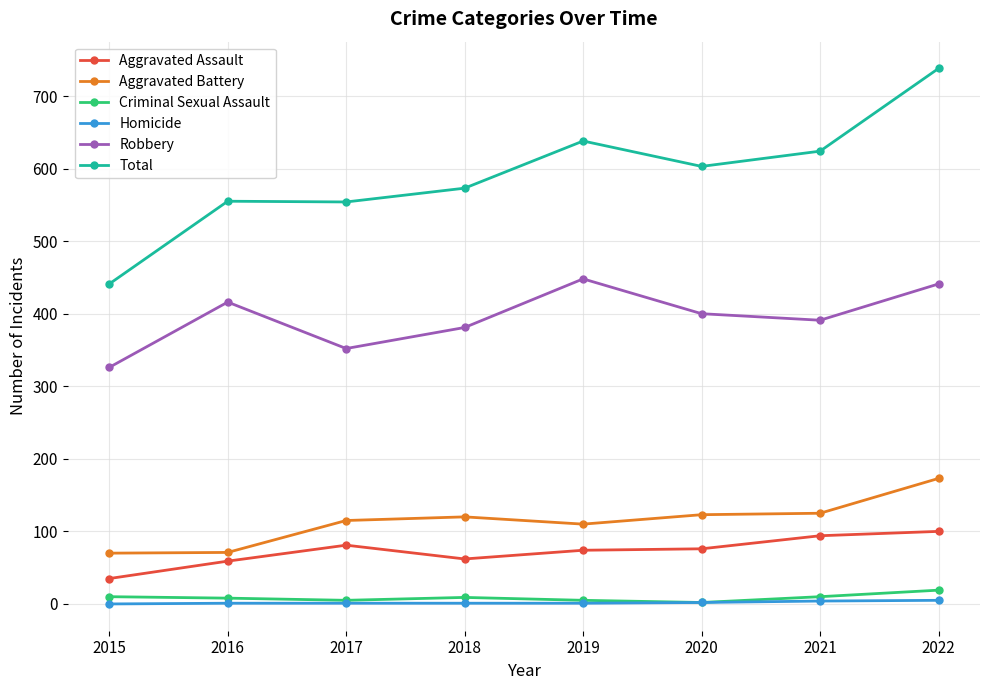

The value of Robbery at 2021 is 391. True or false?

True